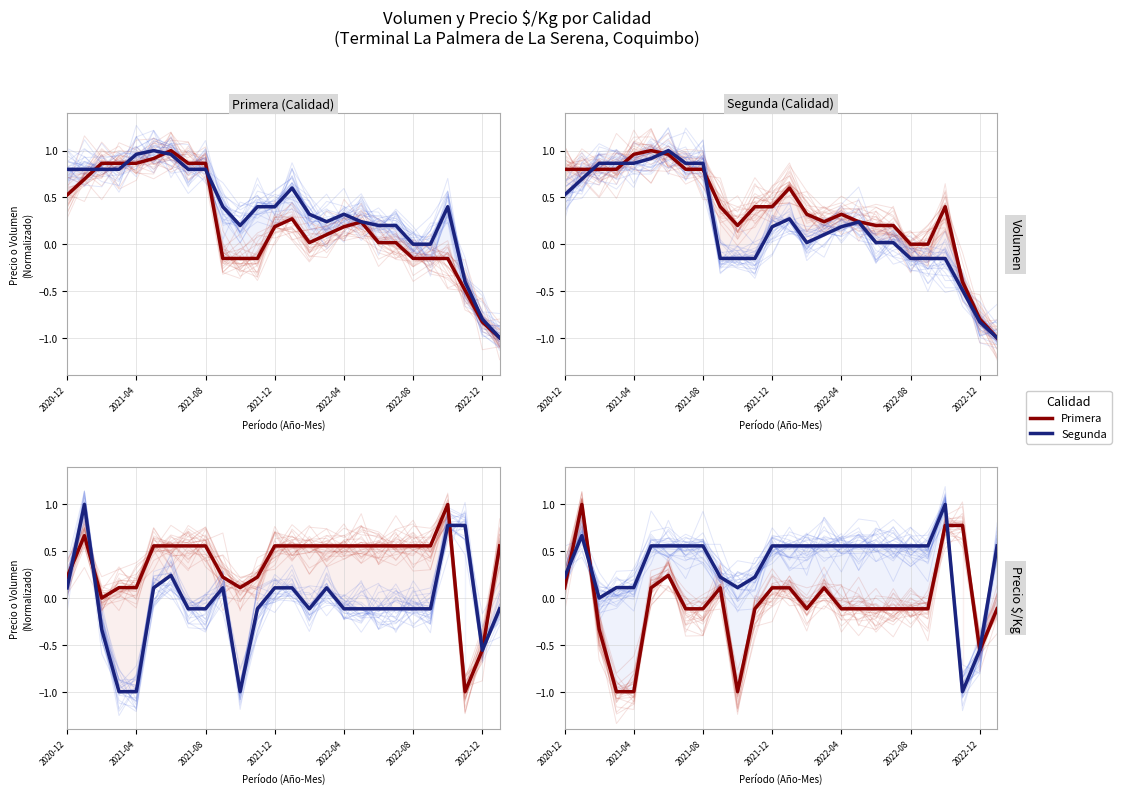

Reading left to right, list all the values displayed in this chart.

Primera: 0.5	0.7	0.9	0.9	0.9	0.9	1.0	0.9	0.9	-0.2	-0.2	-0.2	0.2	0.3	0.0	0.1	0.2	0.2	0.0	0.0	-0.2	-0.2	-0.2	-0.5	-0.8	-1.0
Segunda: 0.8	0.8	0.8	0.8	1.0	1.0	1.0	0.8	0.8	0.4	0.2	0.4	0.4	0.6	0.3	0.2	0.3	0.2	0.2	0.2	0.0	0.0	0.4	-0.4	-0.8	-1.0